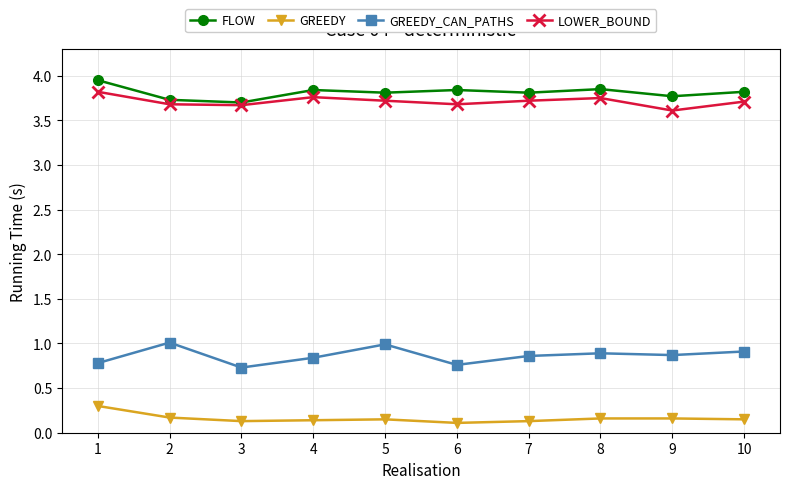

Where is the first local maximum for GREEDY_CAN_PATHS?

2